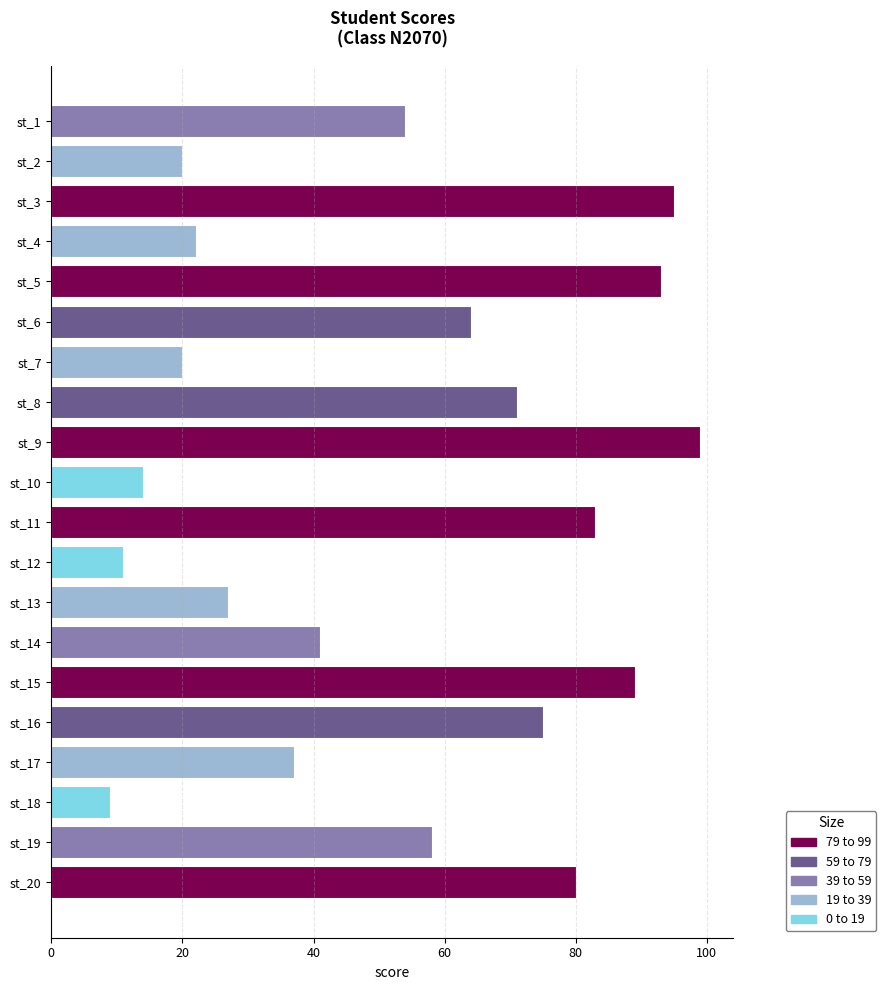

What is the value of the 18th bar from the top?

9